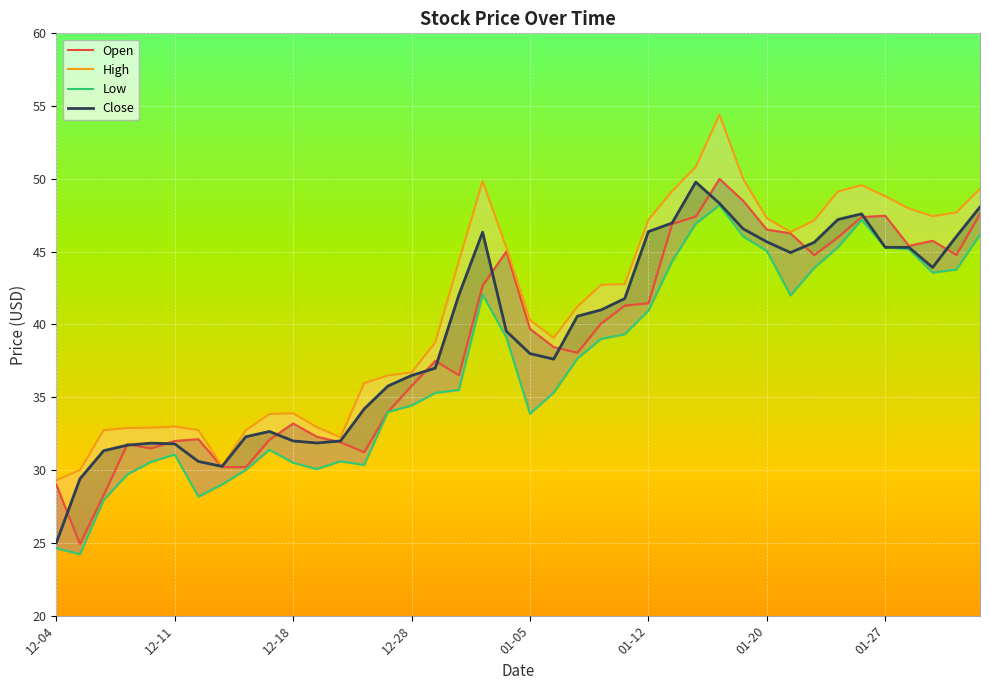

What is the sum of the Low values at 2020-12-28 and 2020-12-24?

68.4